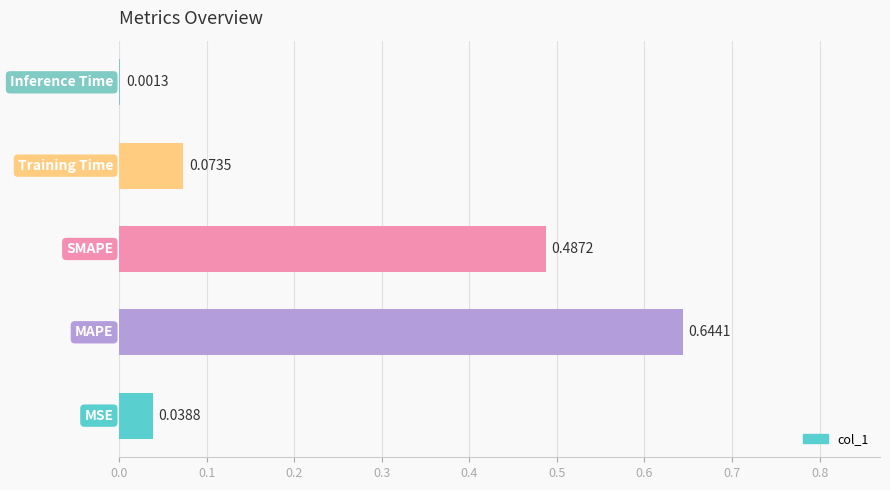

What is the sum of all values?

1.2